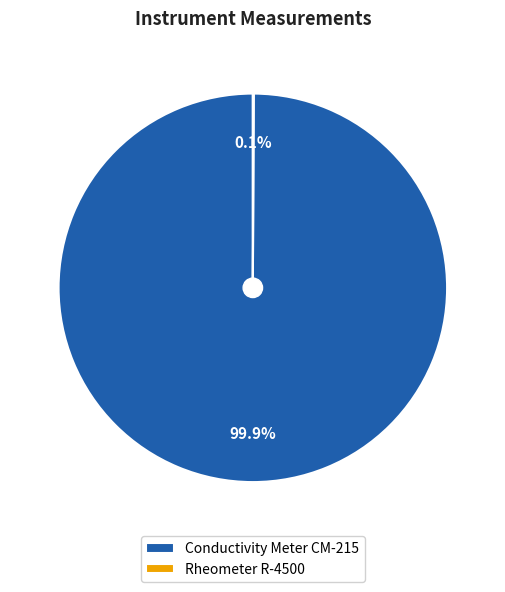

Which slice represents more than half of the pie?

Conductivity Meter CM-215